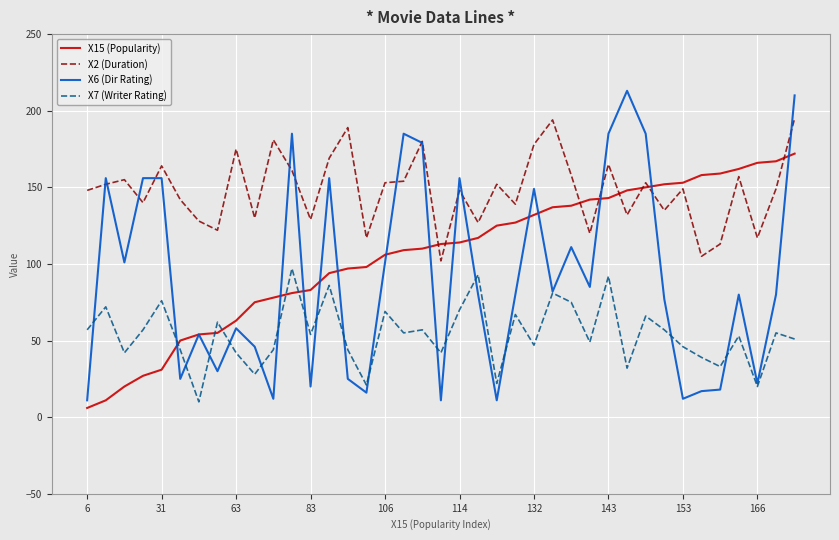

Rank the series by their average value, from highest to lowest.

X2 (Duration), X15 (Popularity), X6 (Dir Rating), X7 (Writer Rating)